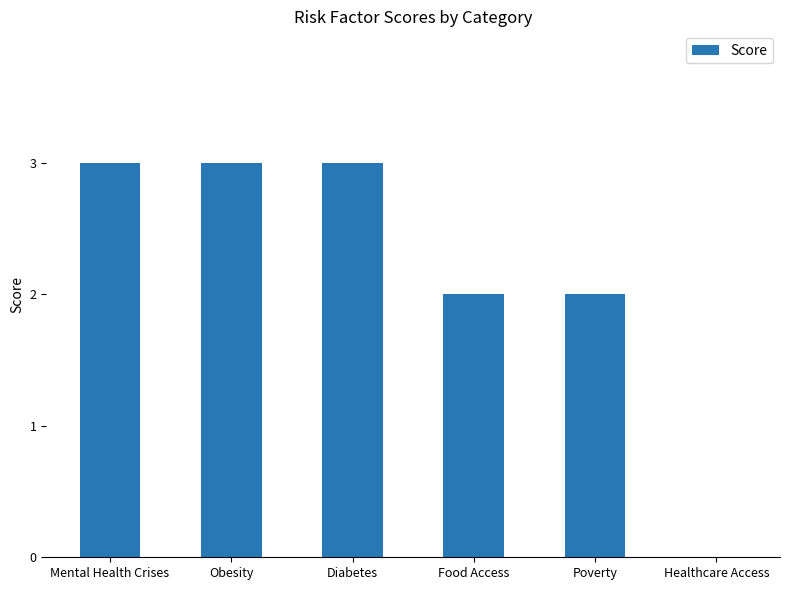

What is the average value?

2